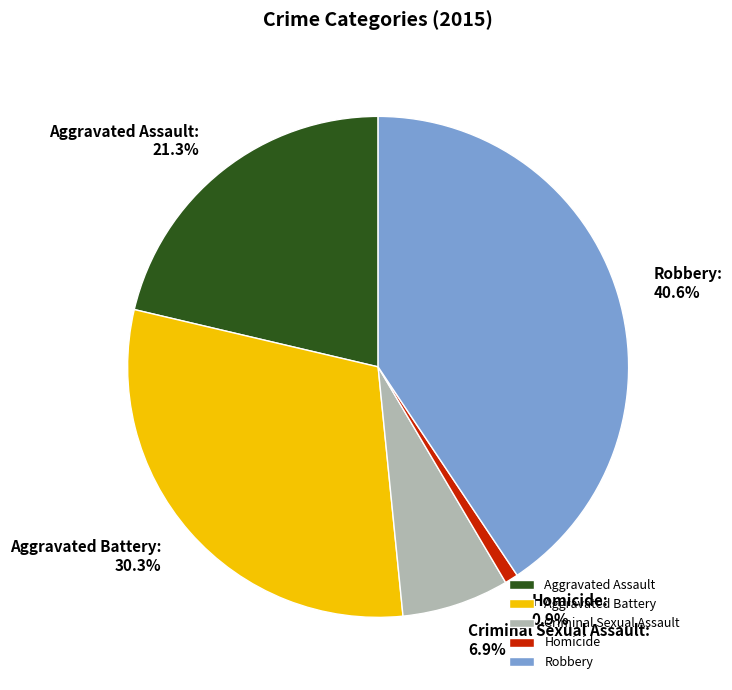

Combined, what portion of the pie is Homicide and Robbery?

41.5%